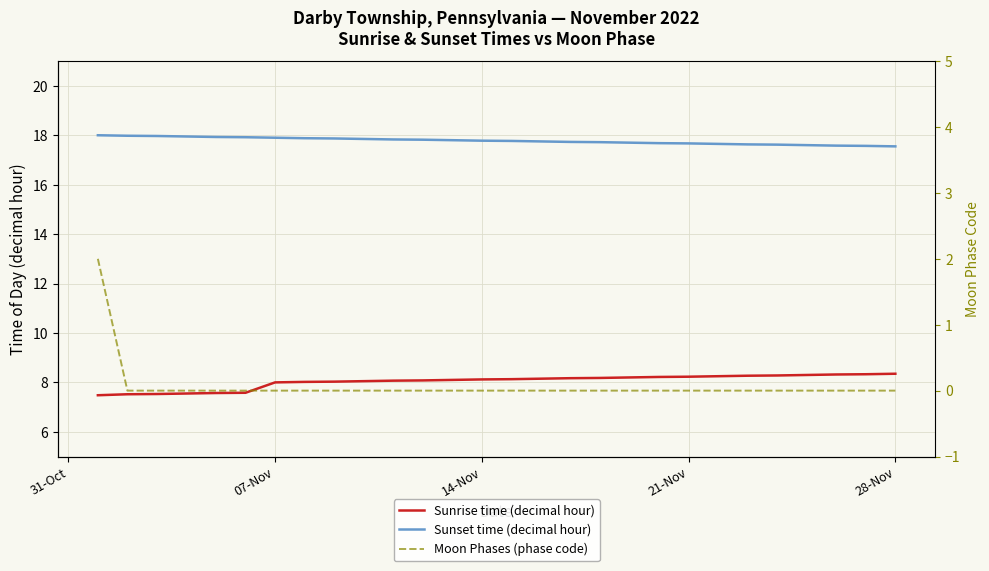

Reading left to right, list all the values displayed in this chart.

Sunrise time (decimal hour): 7.5	7.5	7.5	7.5	7.6	7.6	8.0	8.0	8.0	8.1	8.1	8.1	8.1	8.1	8.1	8.2	8.2	8.2	8.2	8.2	8.2	8.2	8.3	8.3	8.3	8.3	8.3	8.3
Sunset time (decimal hour): 18.0	18.0	18.0	17.9	17.9	17.9	17.9	17.9	17.9	17.9	17.8	17.8	17.8	17.8	17.8	17.8	17.7	17.7	17.7	17.7	17.7	17.6	17.6	17.6	17.6	17.6	17.6	17.6
Moon Phases (phase code): 2.0	0.0	0.0	0.0	0.0	0.0	0.0	0.0	0.0	0.0	0.0	0.0	0.0	0.0	0.0	0.0	0.0	0.0	0.0	0.0	0.0	0.0	0.0	0.0	0.0	0.0	0.0	0.0